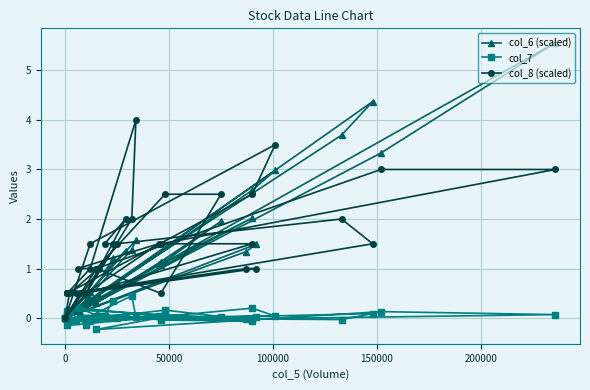

Rank the series by their maximum value, from lowest to highest.

col_7, col_8 (scaled), col_6 (scaled)